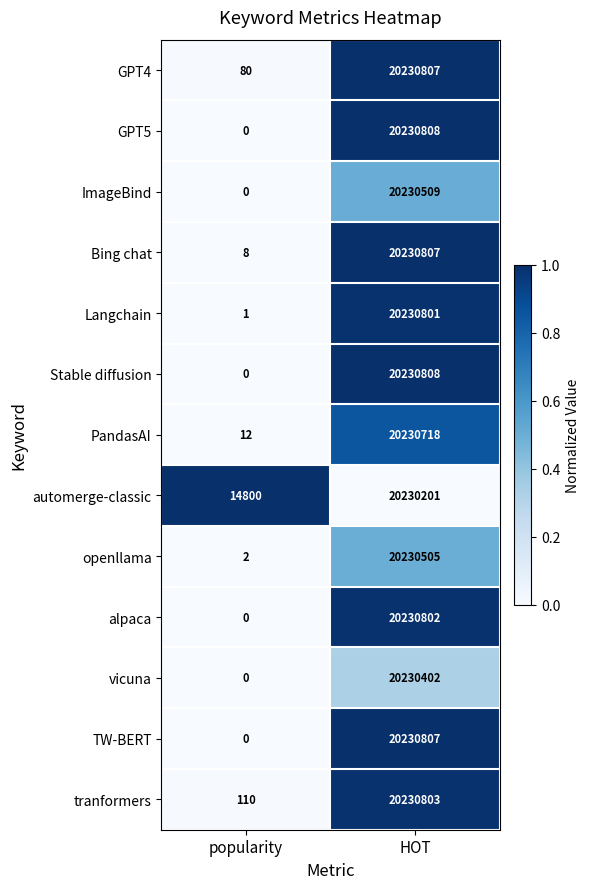

What is the total value across all series at popularity?

15013